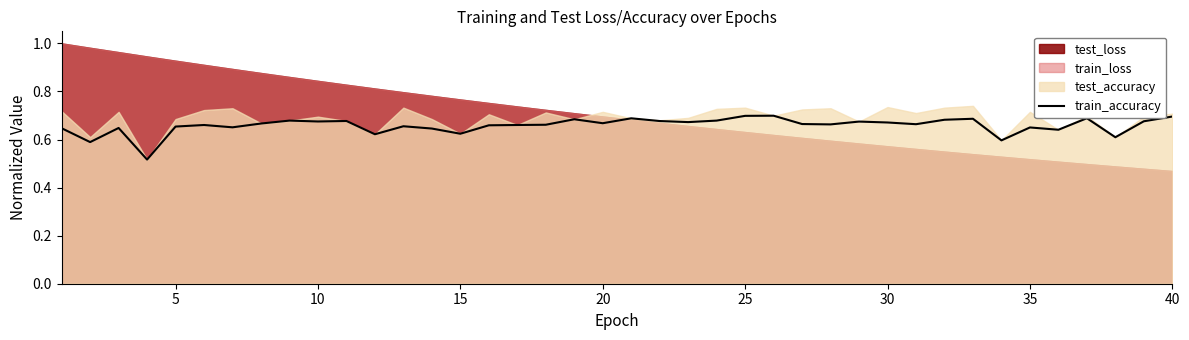

Is it true that train_accuracy equals 0.7 at 25?

True